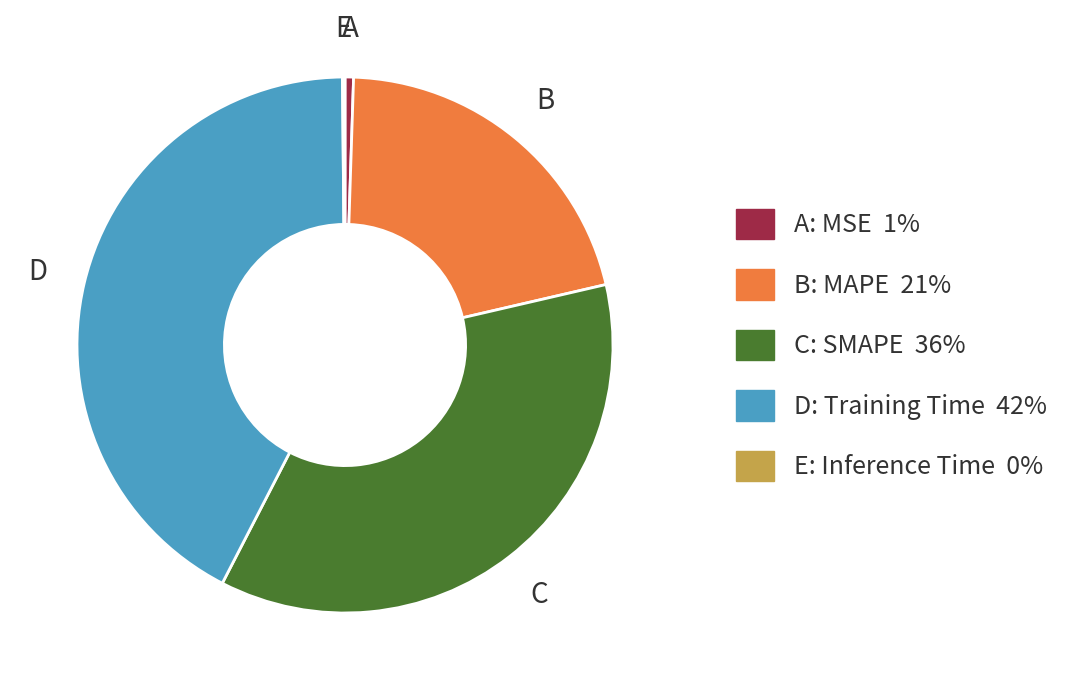

Is there any slice that represents more than half of the pie?

No